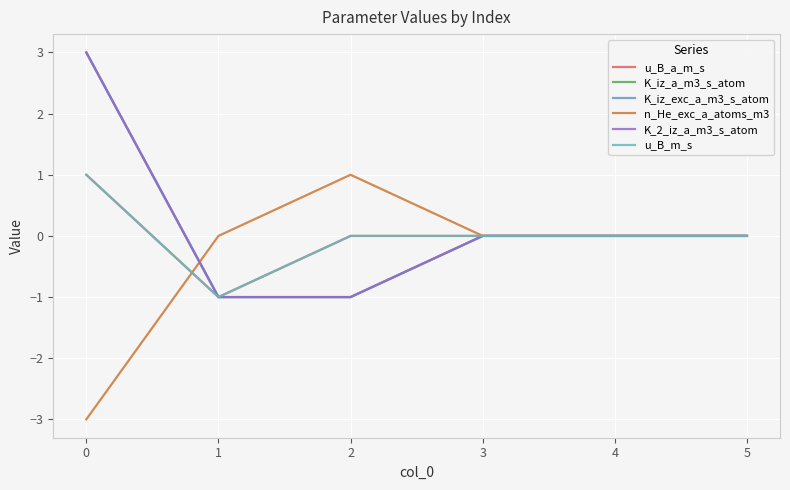

What is the minimum value for K_iz_exc_a_m3_s_atom?

-1